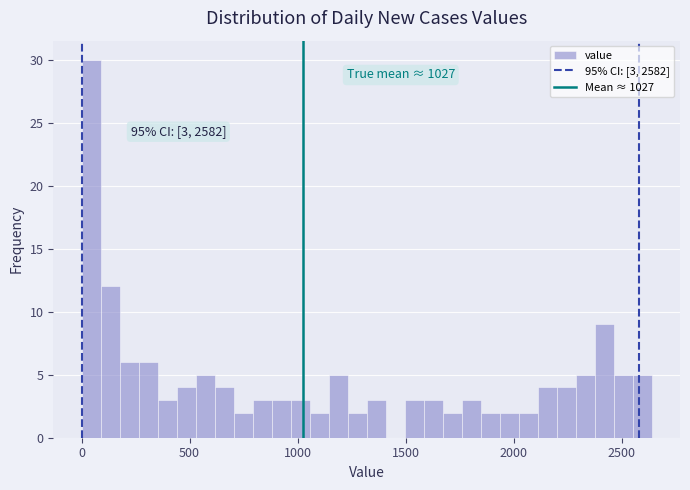

Around what value on the x-axis is the tallest bar? Give the approximate position of its centre, as read against the axis.

50